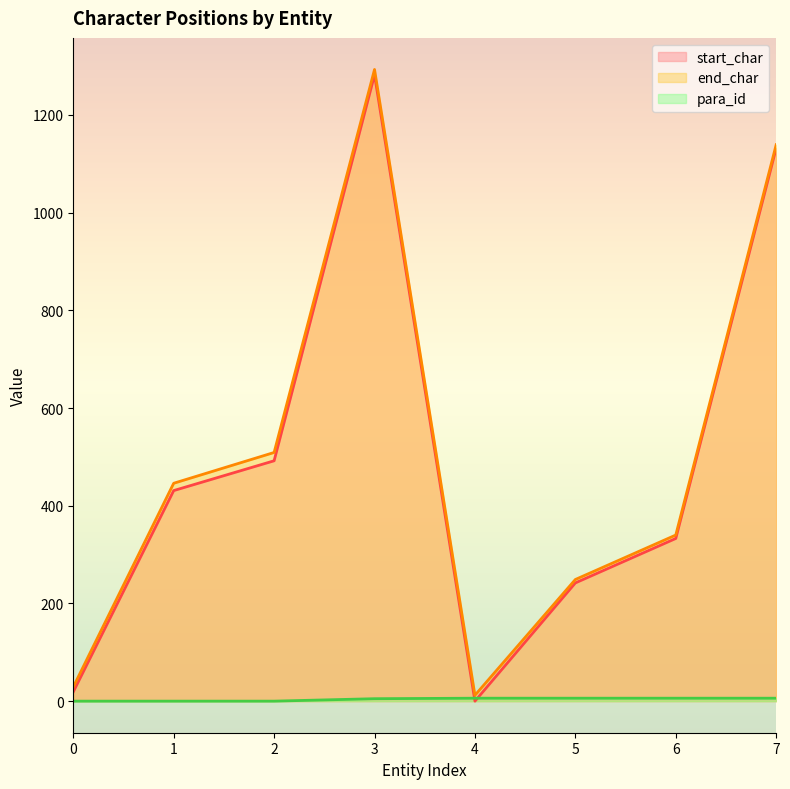

List the labels in order of end_char (line) value, largest first.

3, 7, 2, 1, 6, 5, 0, 4